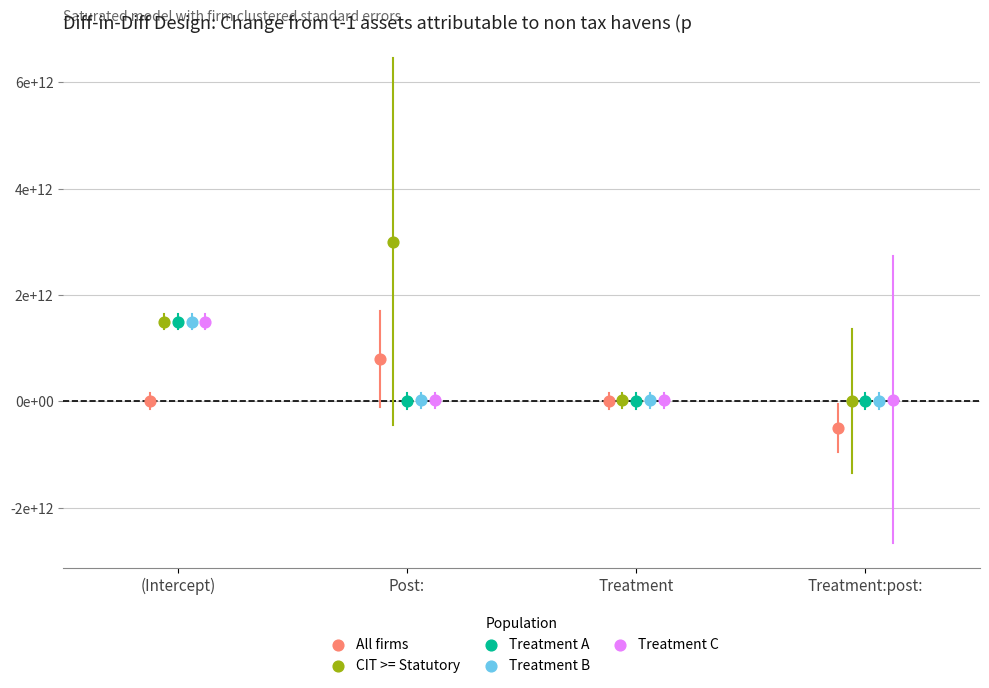

Which series has the widest spread of Y values?

CIT >= Statutory